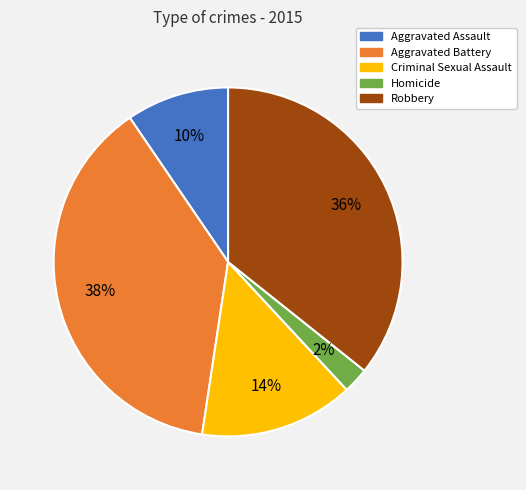

Do Criminal Sexual Assault and Homicide together represent more than half of the pie?

No